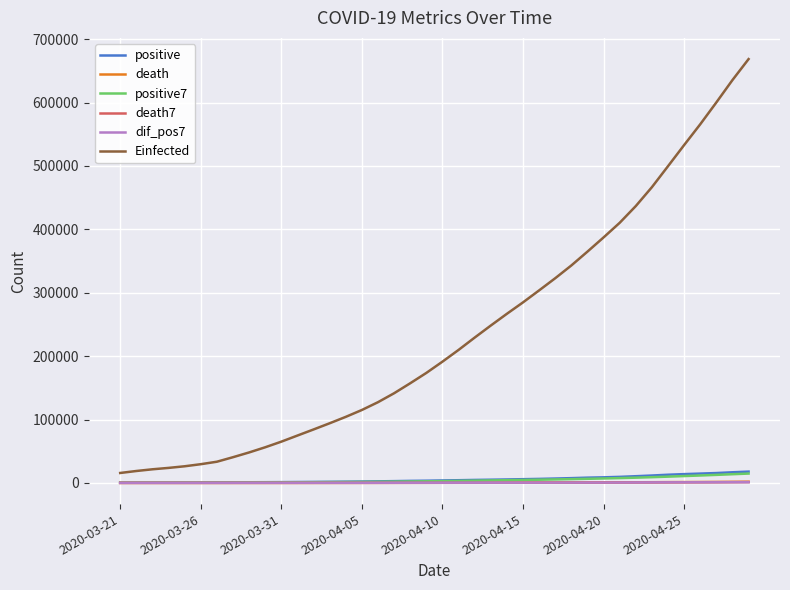

Which series has the largest total across all categories?

Einfected